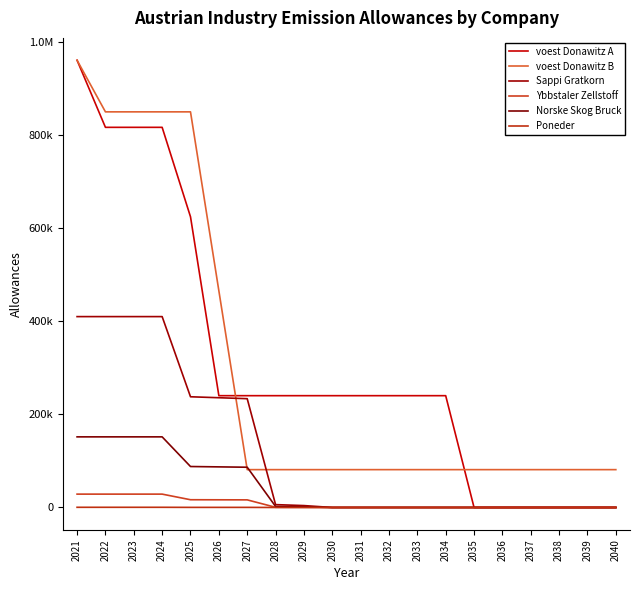

Does the chart have visible grid lines?

No